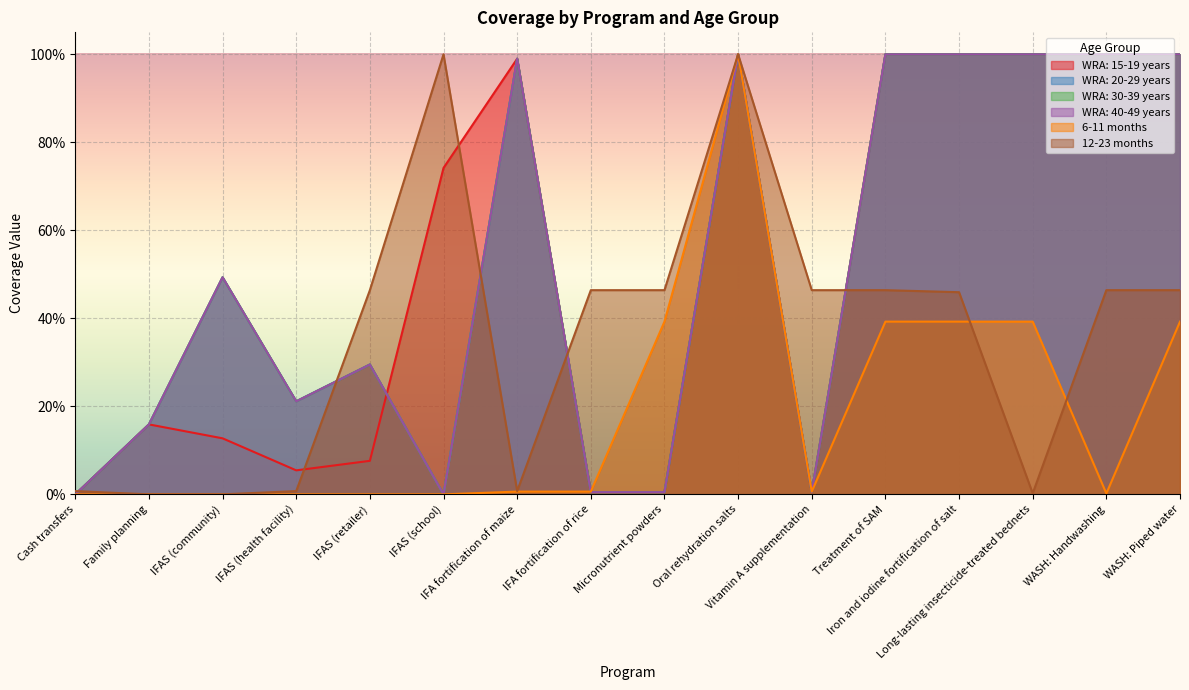

True or false: WRA: 40-49 years and WRA: 30-39 years intersect in this chart.

False